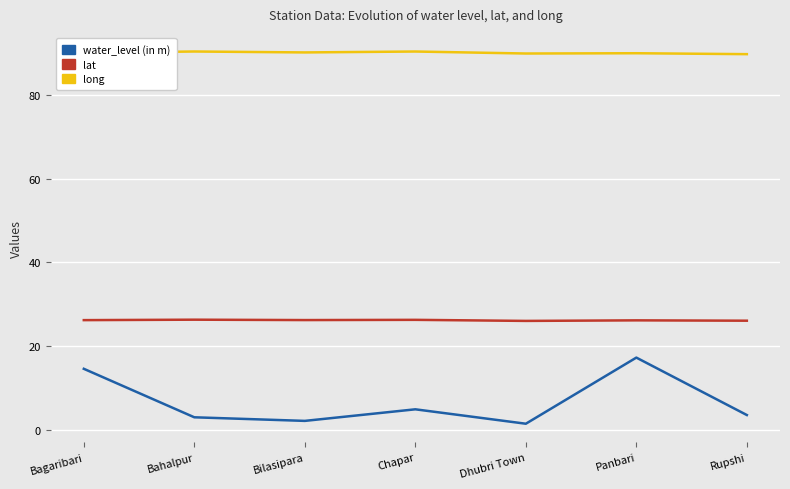

What is the highest value of the lat series?

26.3